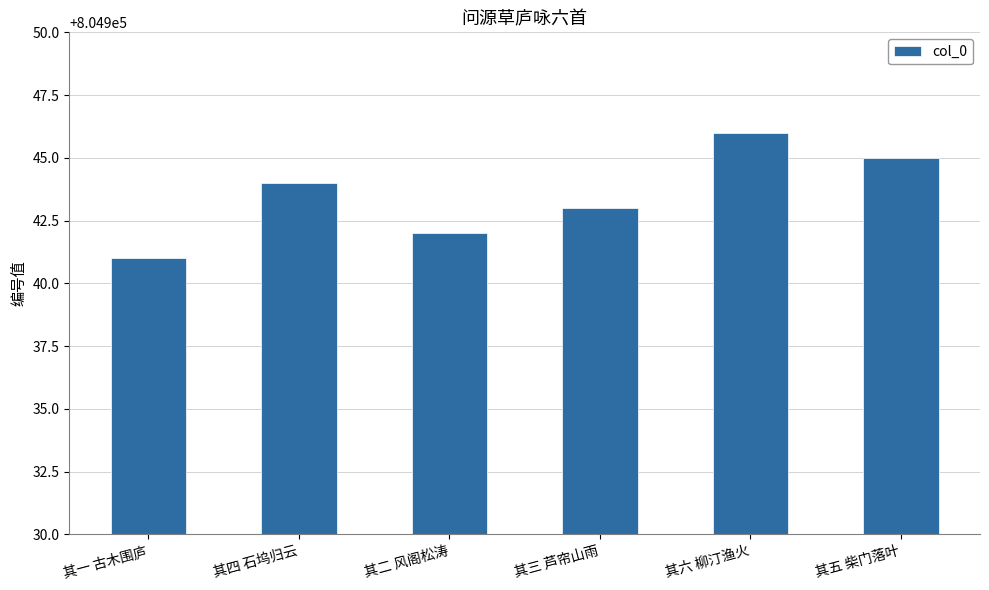

Where is the data nearest to the value 804943?

其三 芦帘山雨